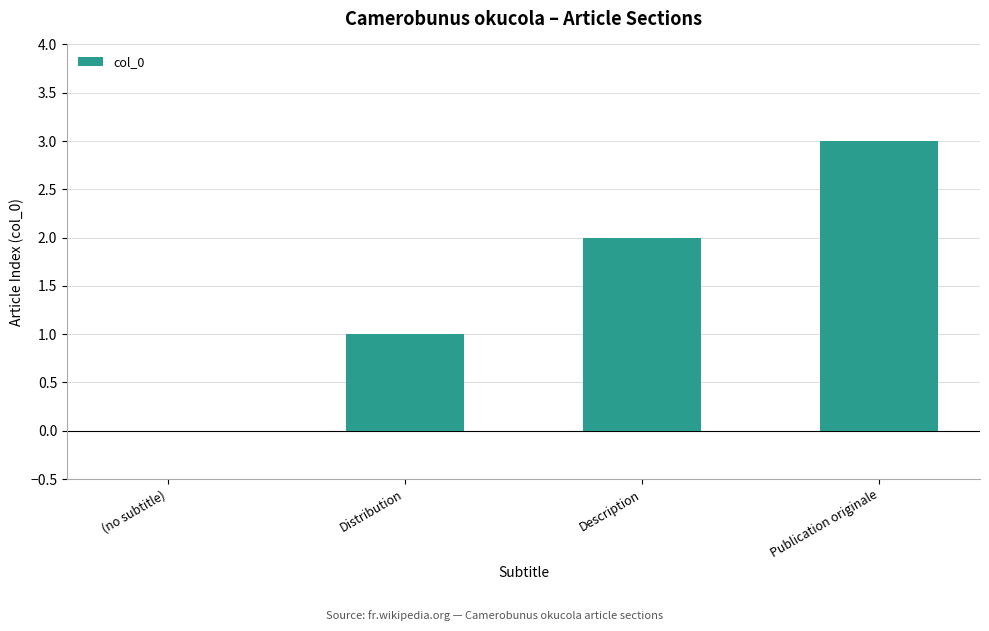

What is the sum of all values?

6